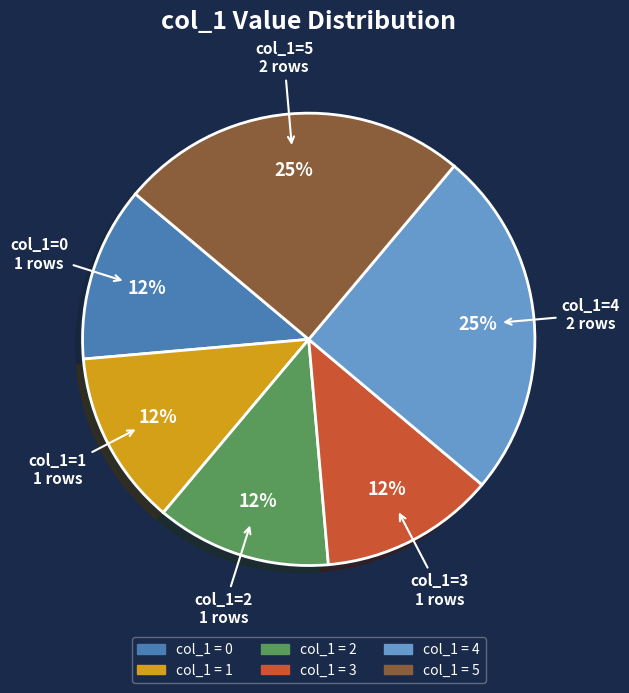

How many segments does this pie chart have?

6